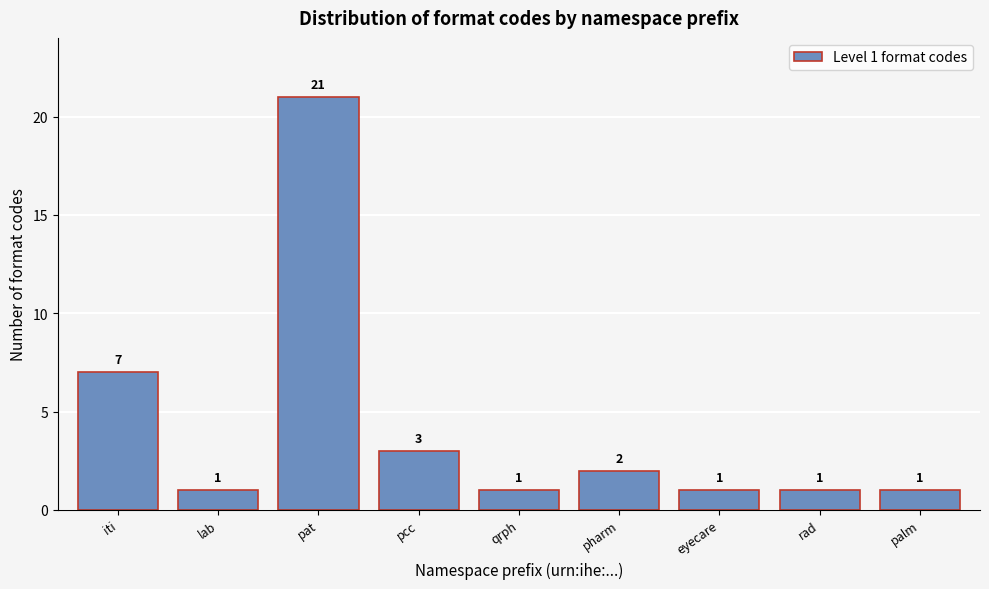

Reading right to left, extract all data points from this chart.

1	1	1	2	1	3	21	1	7